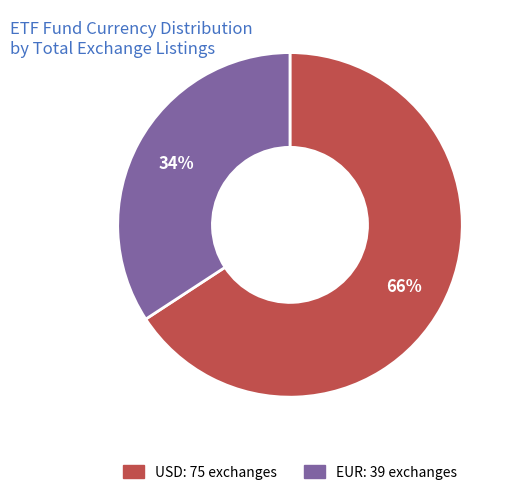

Approximately how many times larger is the value at USD compared to EUR?

1.9